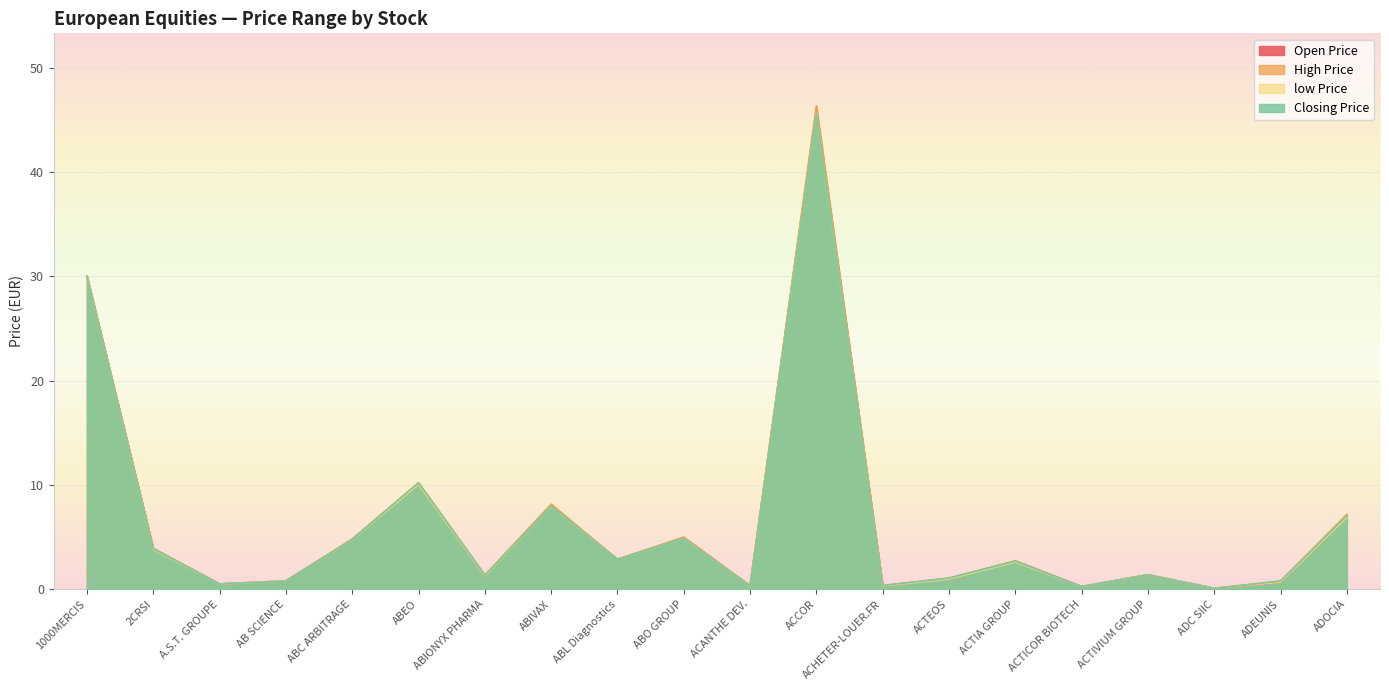

Where does the low Price series first go above 2?

1000MERCIS